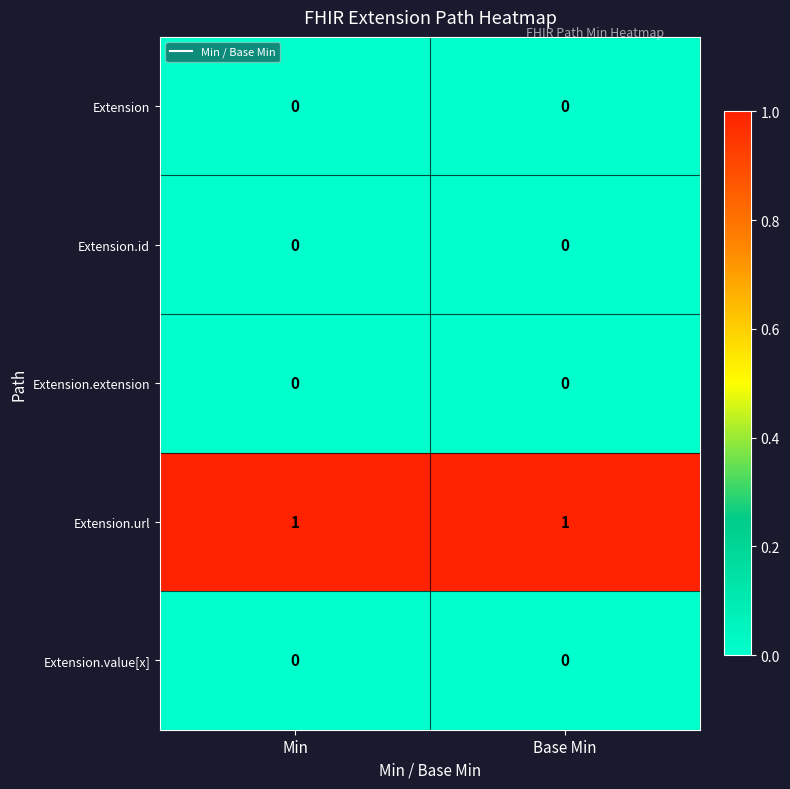

Which series has the largest total across all categories?

Extension.url